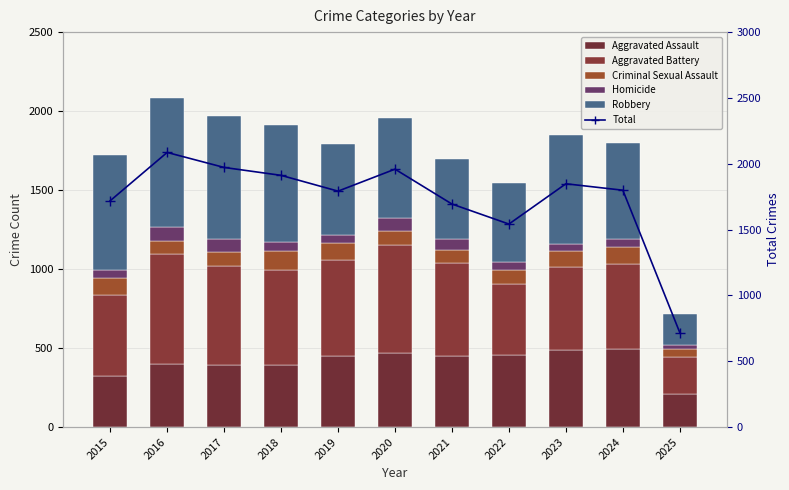

What is the average value of the Robbery series?

616